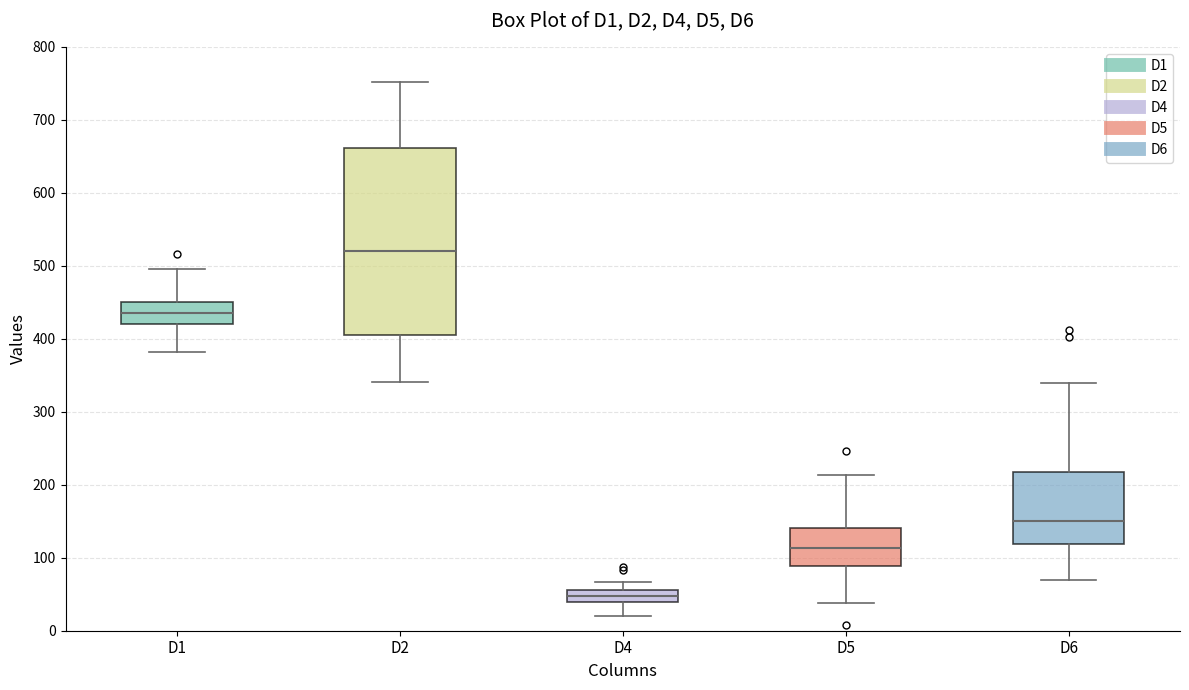

Comparing the boxes themselves (not the whiskers), which one is the tallest?

D2